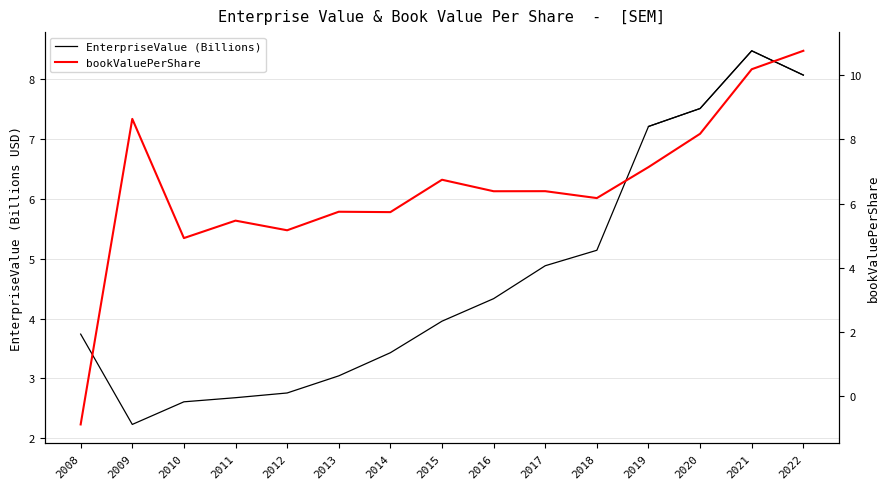

What is the minimum value shown in the chart?

-0.9